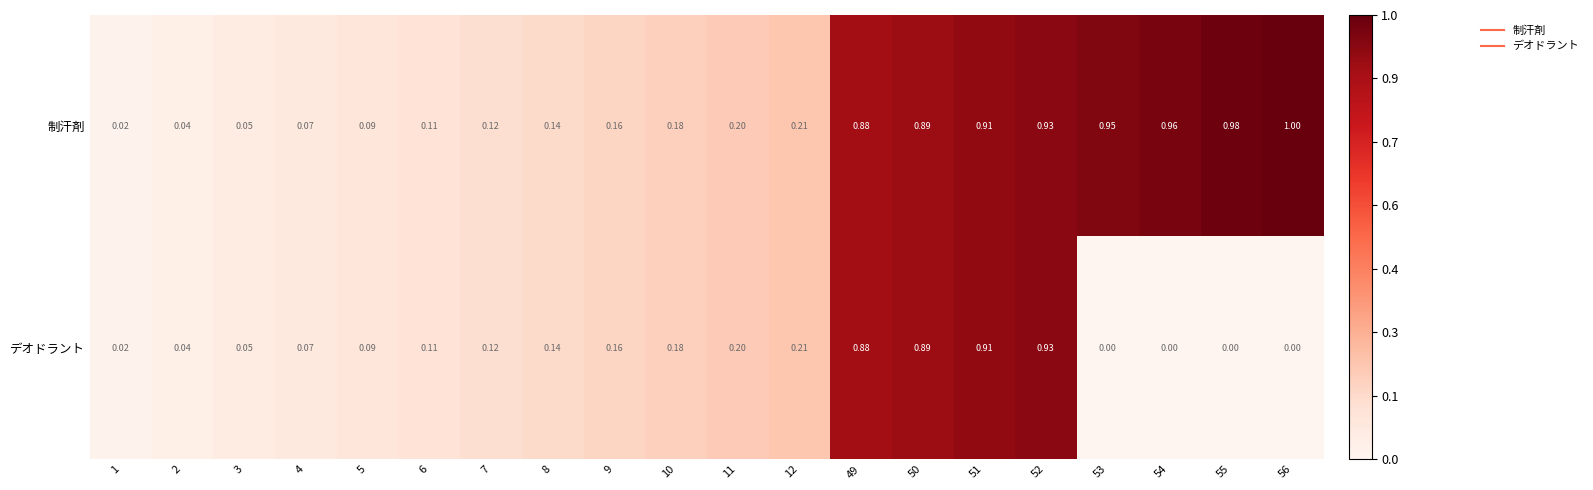

Which series has the largest range (max minus min)?

制汗剤